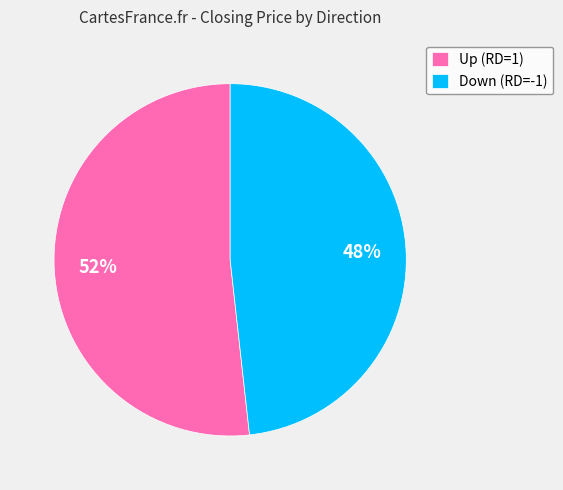

Combined, do Up (RD=1) and Down (RD=-1) account for over 50%?

Yes